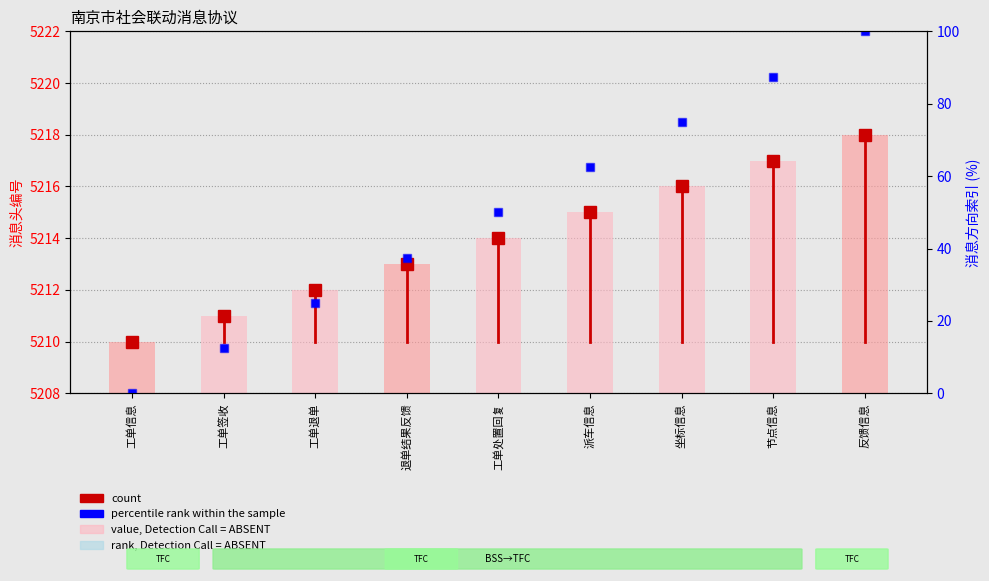

At which category is the sum across all series the highest?

反馈信息